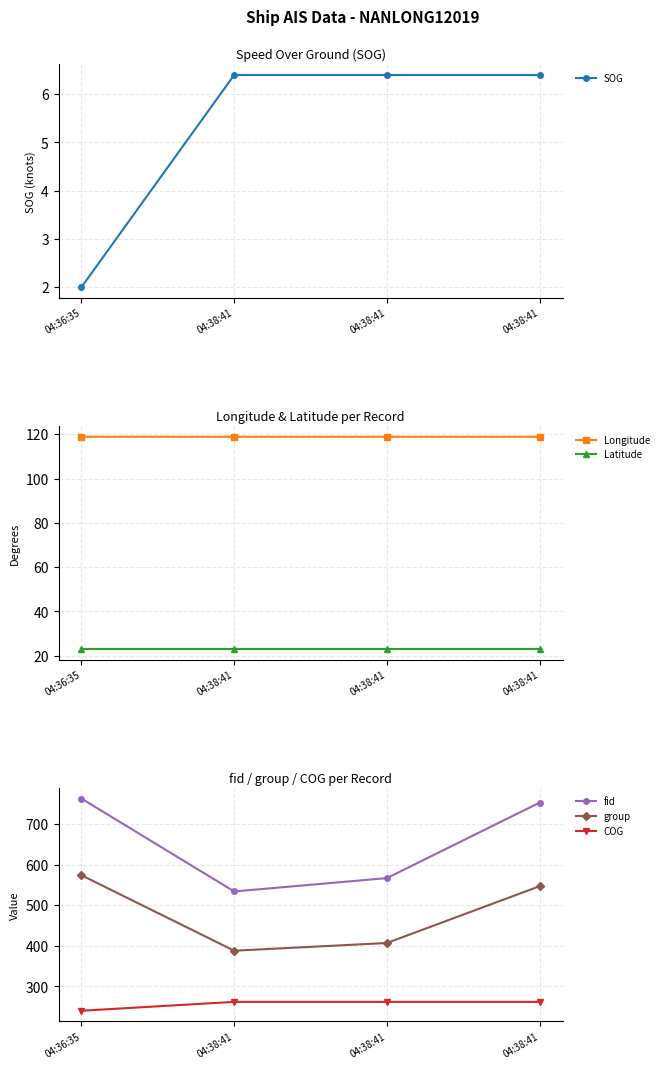

The Longitude series shows 118.9 at 04:38:41. True or false?

True